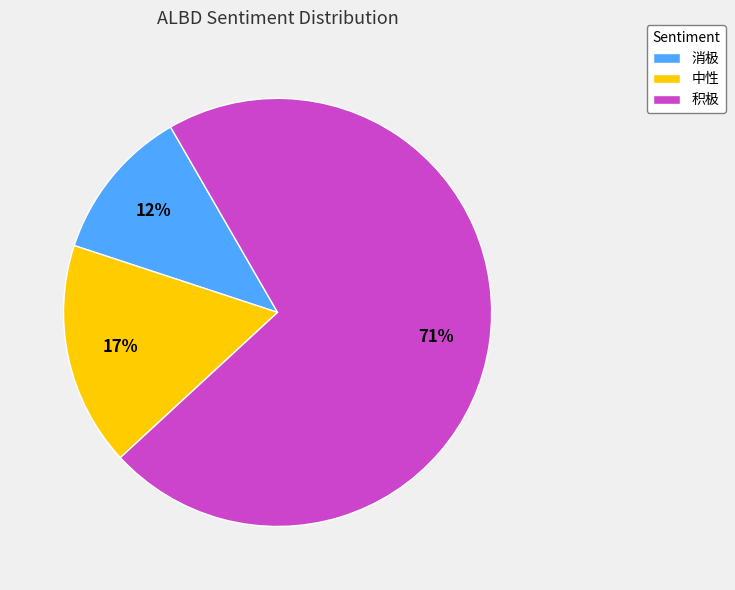

Count the number of slices in the pie.

3